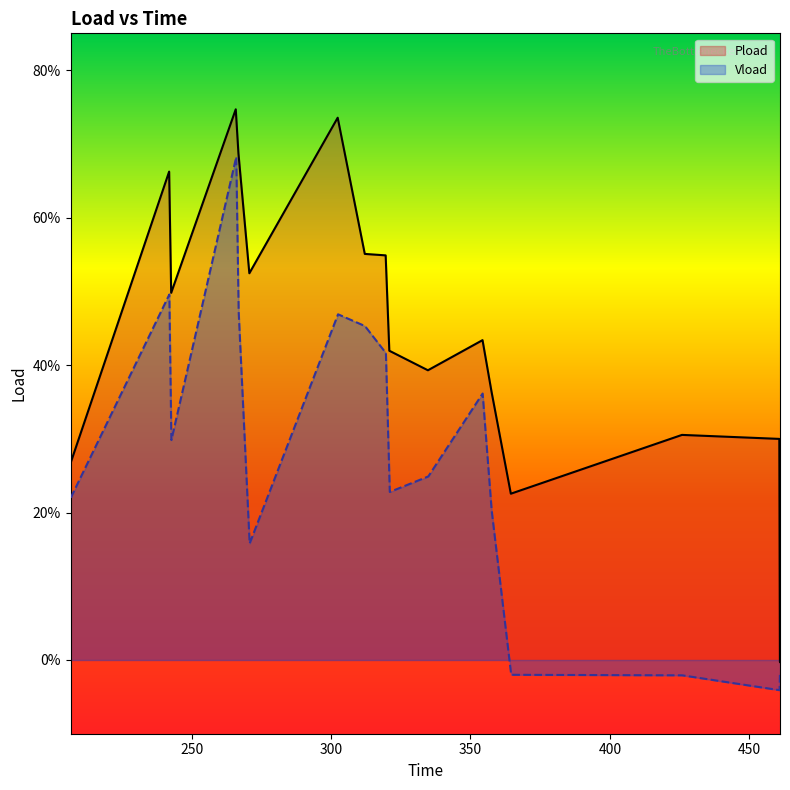

True or false: Pload and Vload intersect in this chart.

False